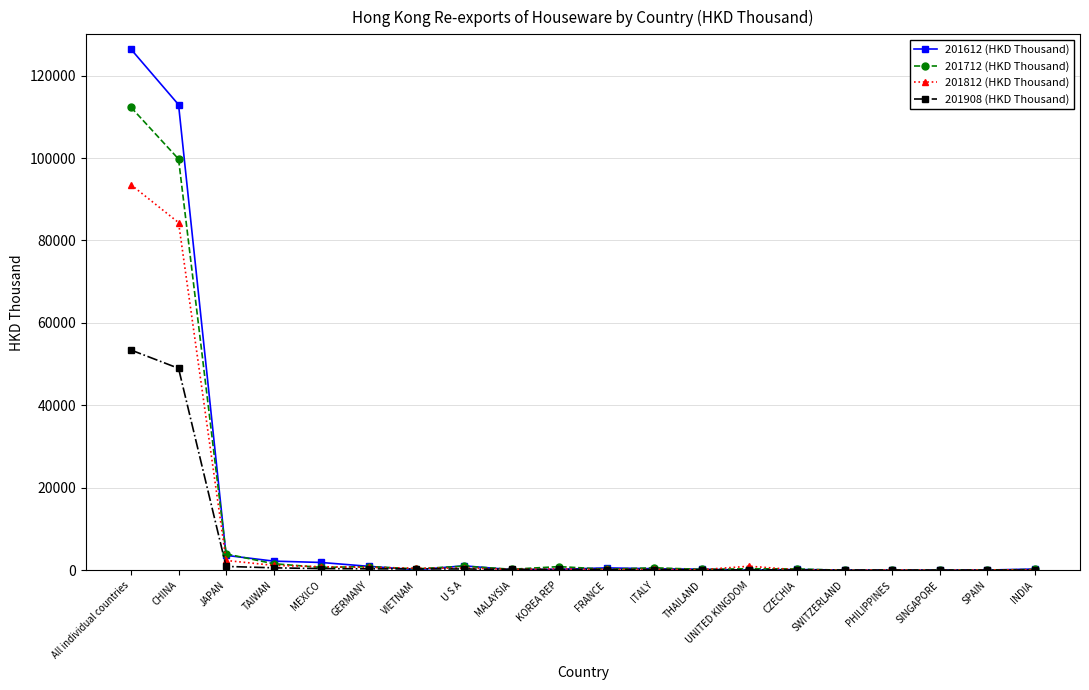

What is the maximum value shown in the chart?

126393.8